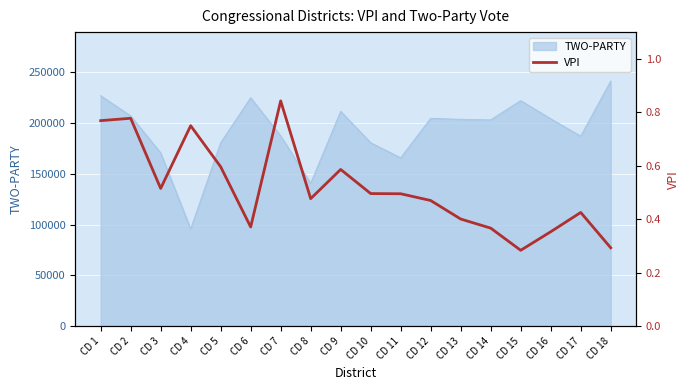

What is the smallest value displayed?

0.3